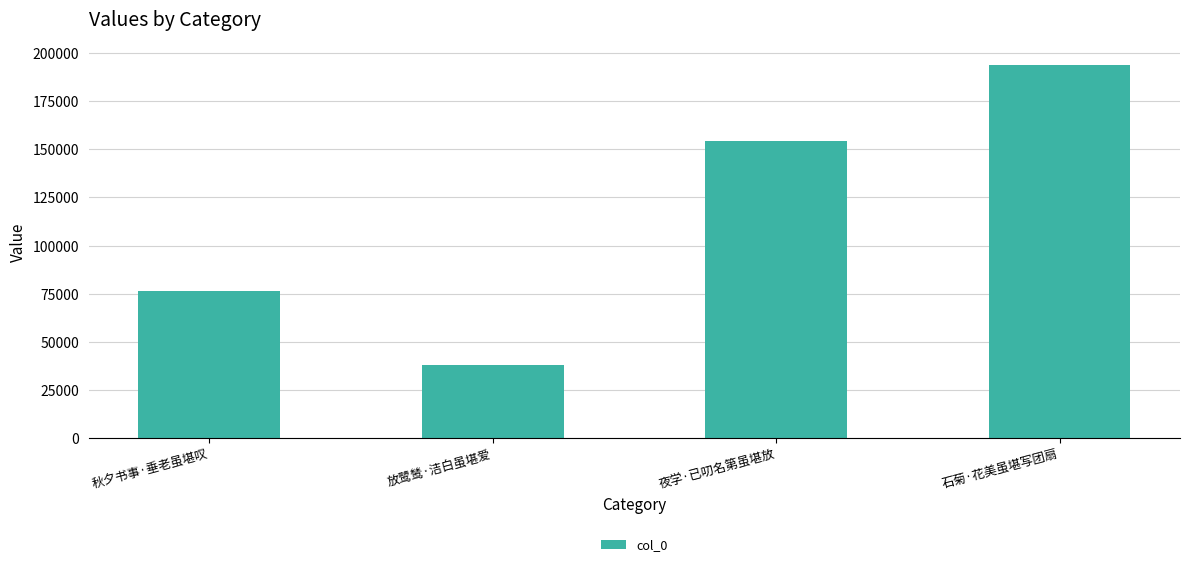

What is the difference between the second highest and second lowest values?

78412